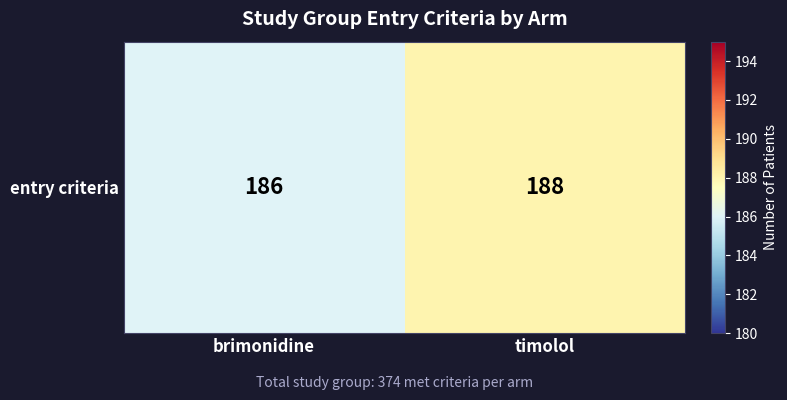

Rank the categories by value from highest to lowest.

timolol, brimonidine